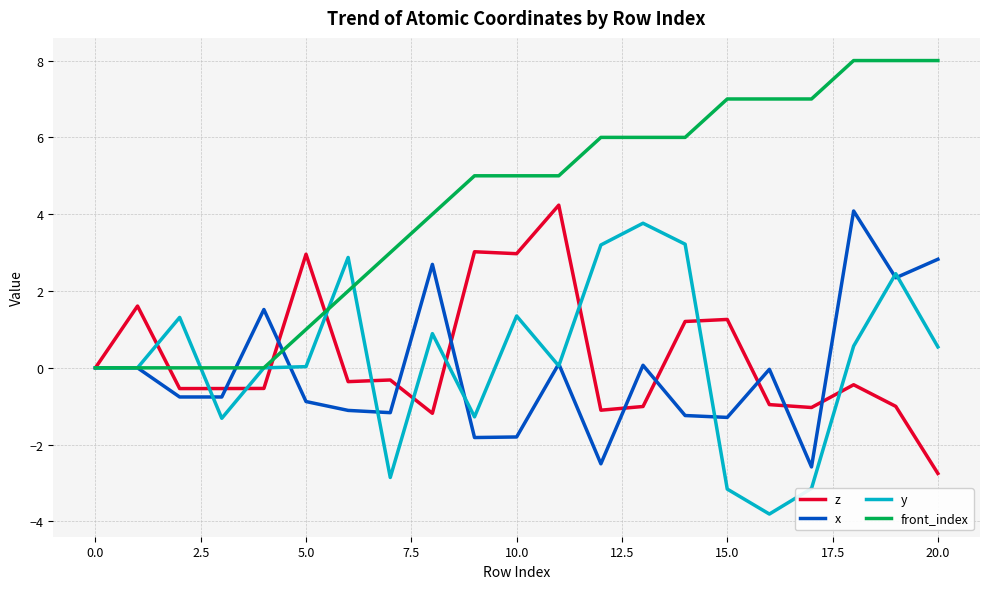

Which series has the largest total across all categories?

front_index